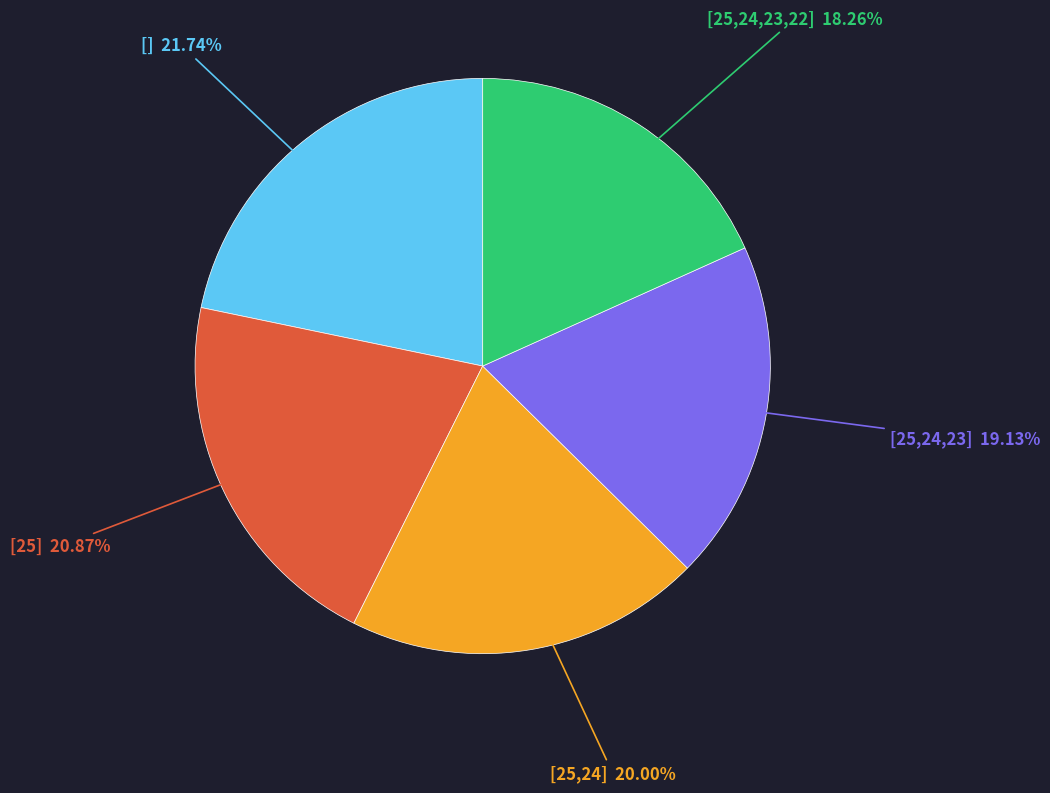

To the nearest percent, what is the difference between the [25,24,23] and [25] slice percentages?

2%